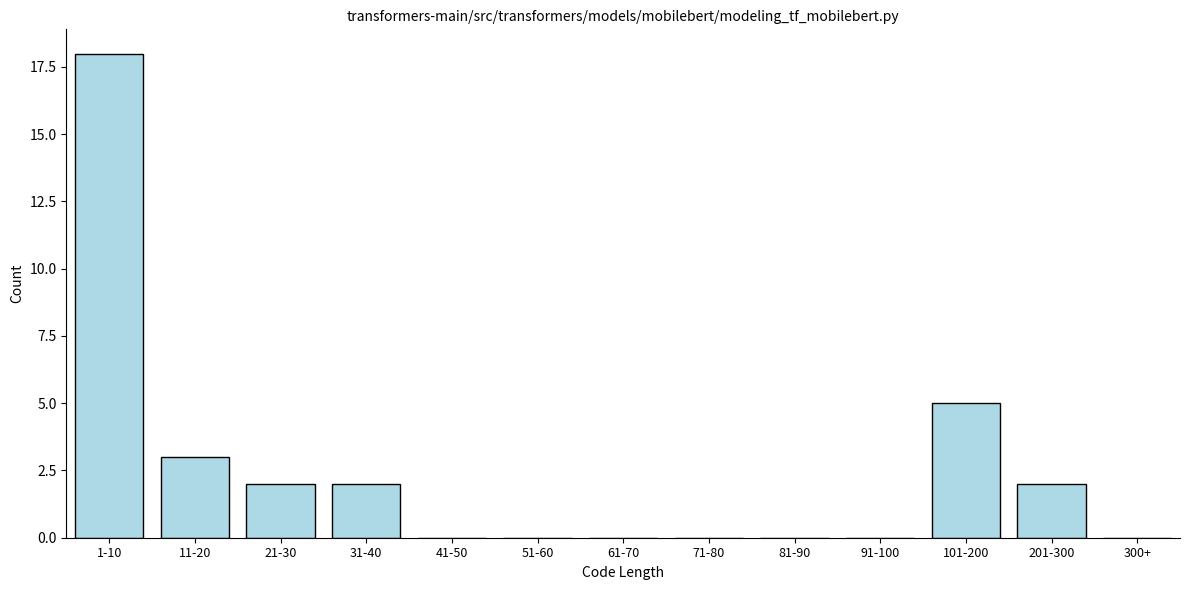

Reading right to left, transcribe all the data shown in this chart.

300+=0	201-300=2	101-200=5	91-100=0	81-90=0	71-80=0	61-70=0	51-60=0	41-50=0	31-40=2	21-30=2	11-20=3	1-10=18